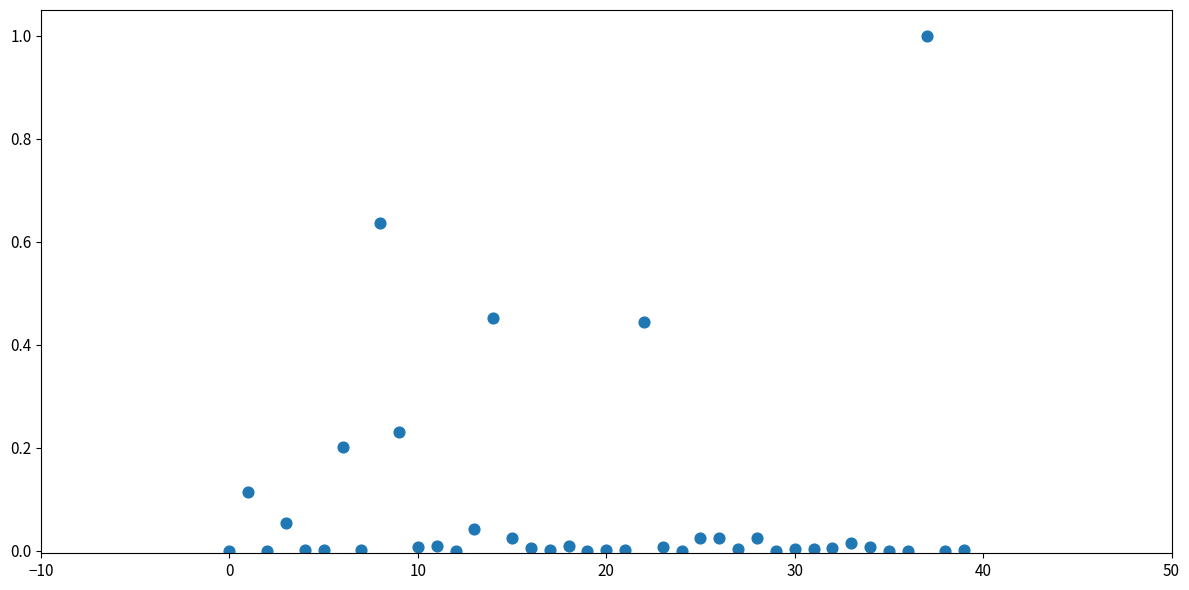

What is the range of Y values (max minus min)?

1.0